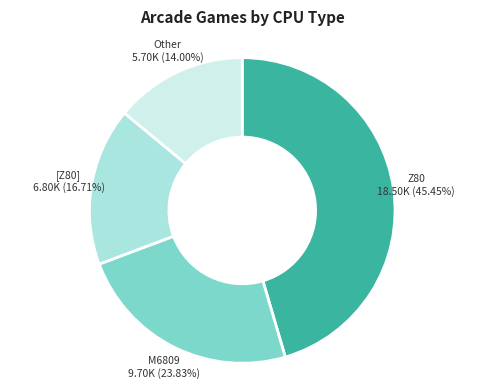

Does any single category account for the majority?

No